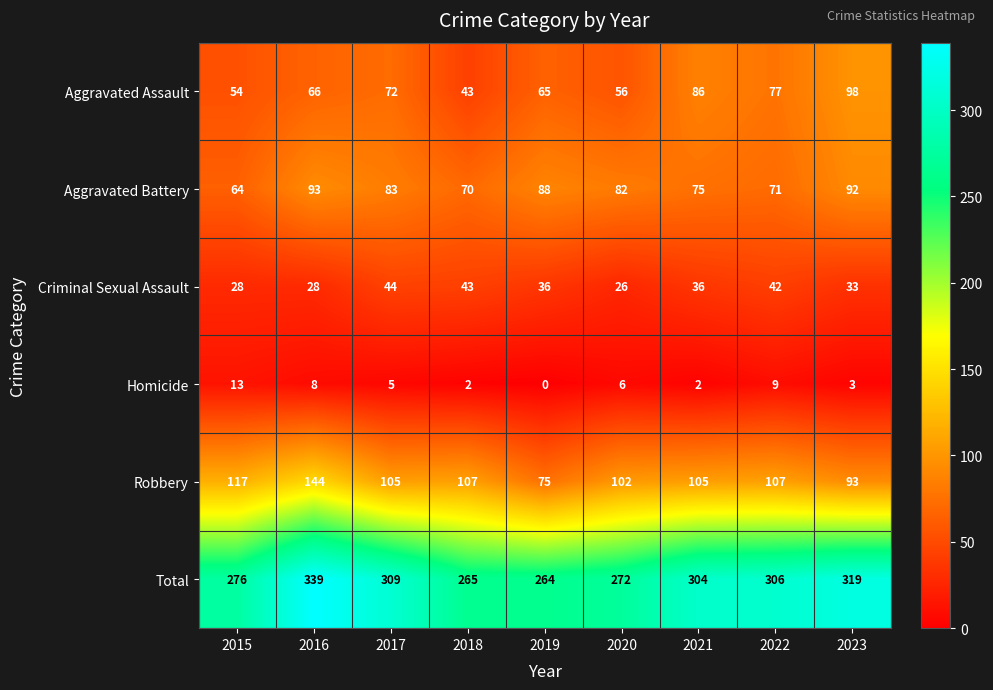

Count the number of categories in the chart.

9